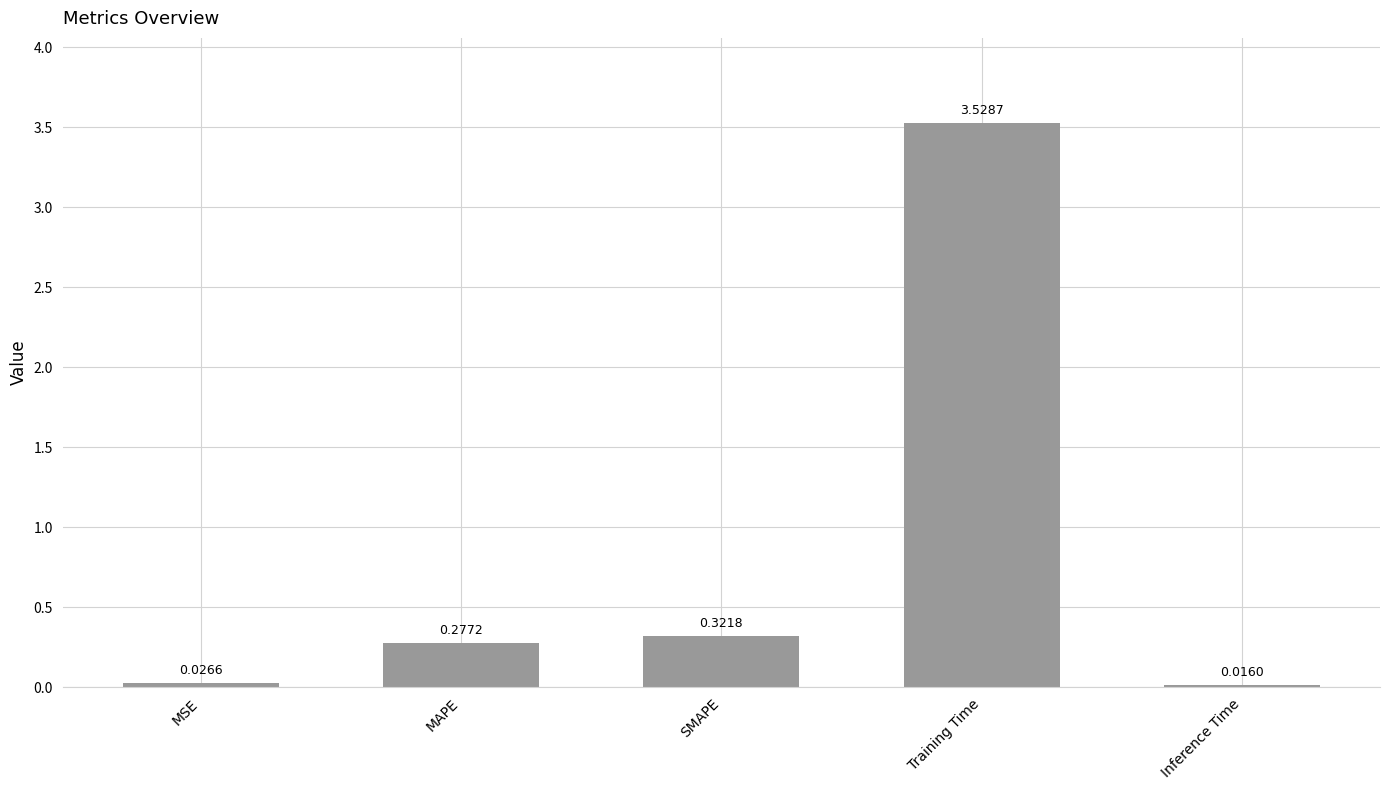

What is the label of the 4th bar from the left?

Training Time